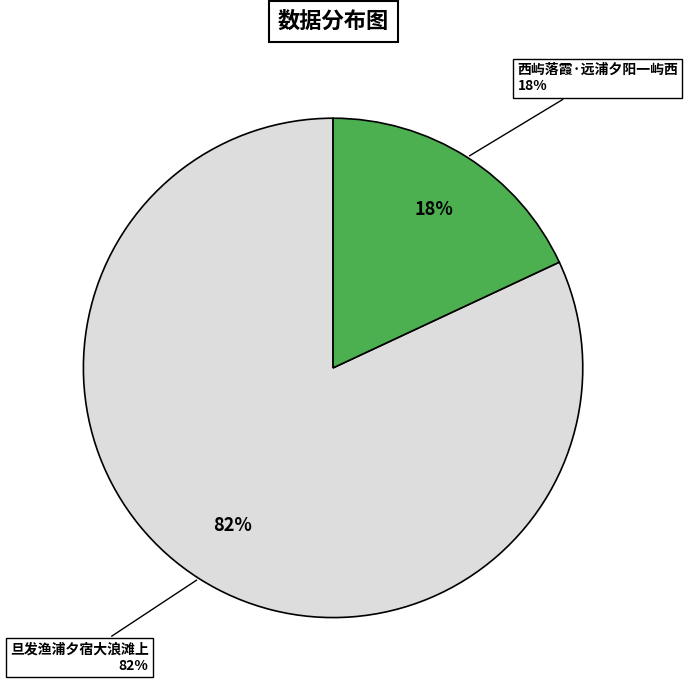

What portion of the pie excludes 旦发渔浦夕宿大浪滩上?

18.0%